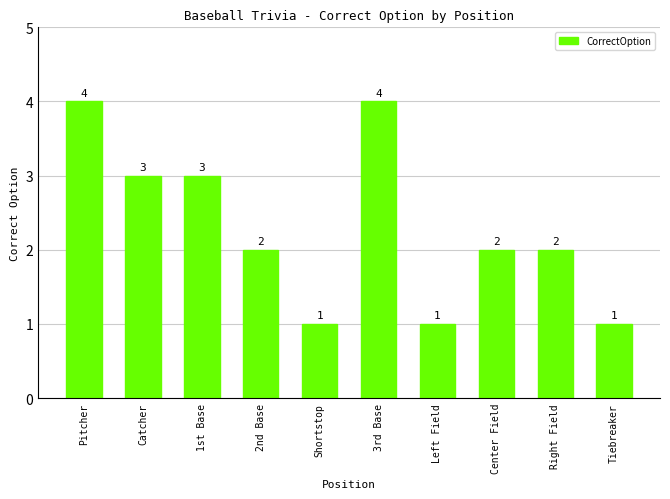

How many data points does each series have?

10